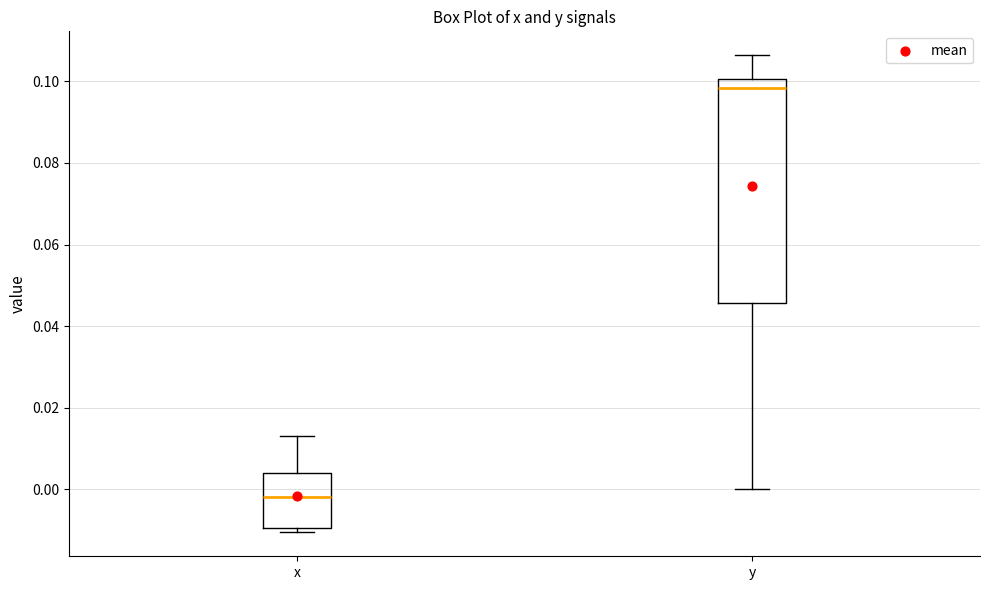

Comparing the boxes themselves (not the whiskers), which one is the tallest?

y